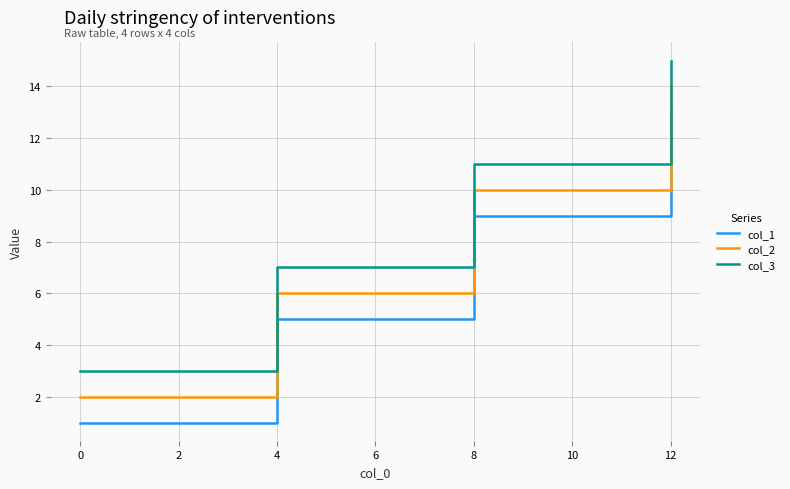

What are all the series names shown in the legend?

col_1, col_2, col_3